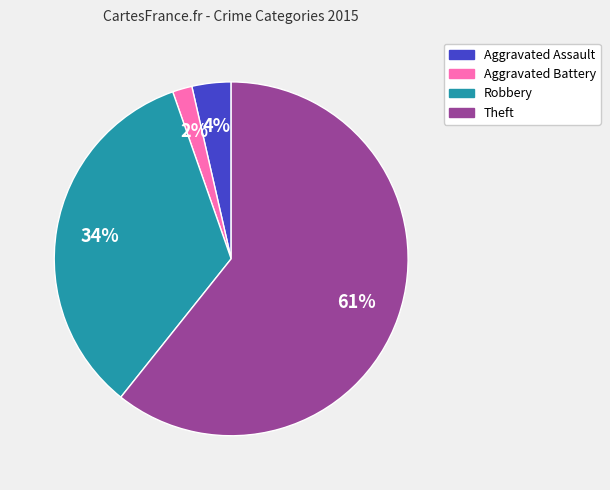

How many slices are in this pie chart?

4